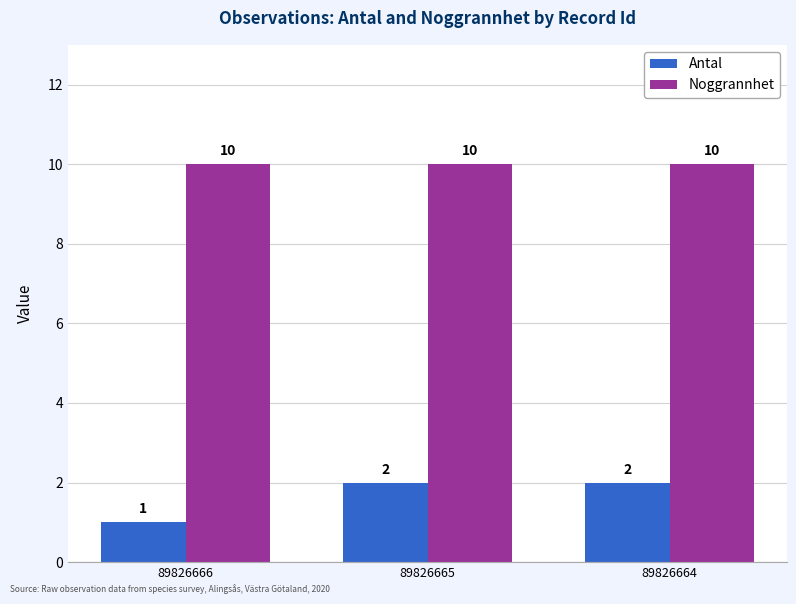

What is the sum of all Antal values?

5